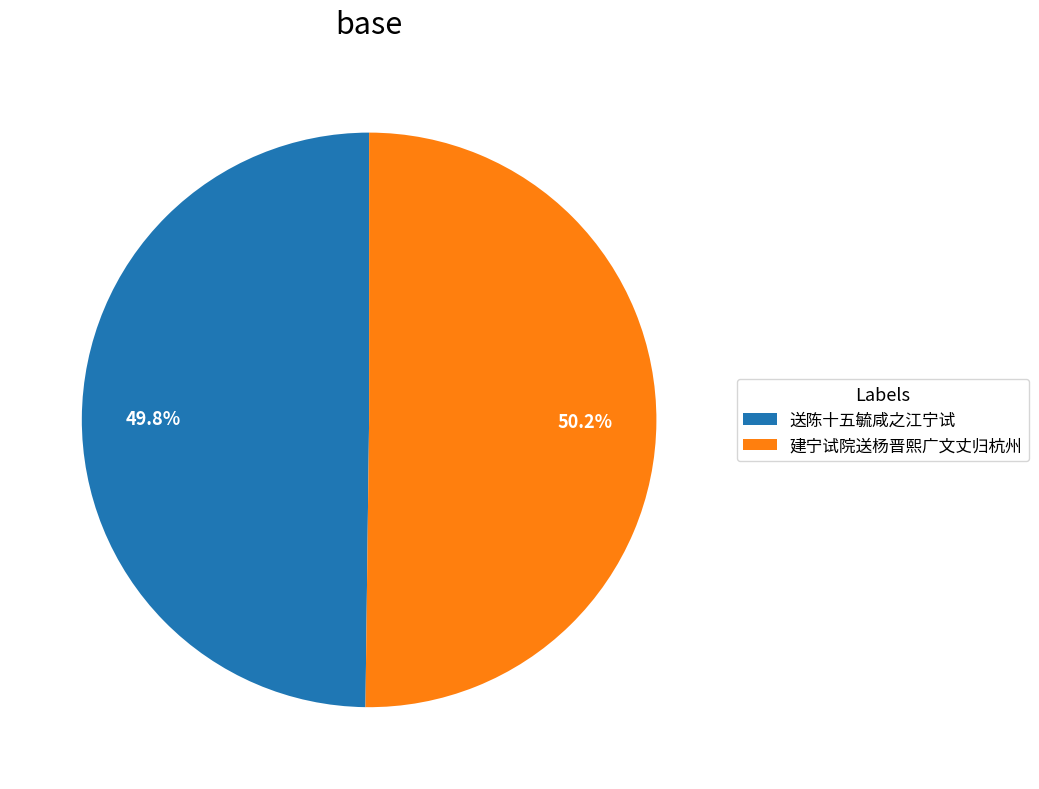

Is it true that 送陈十五毓咸之江宁试 is 50% of the pie?

True